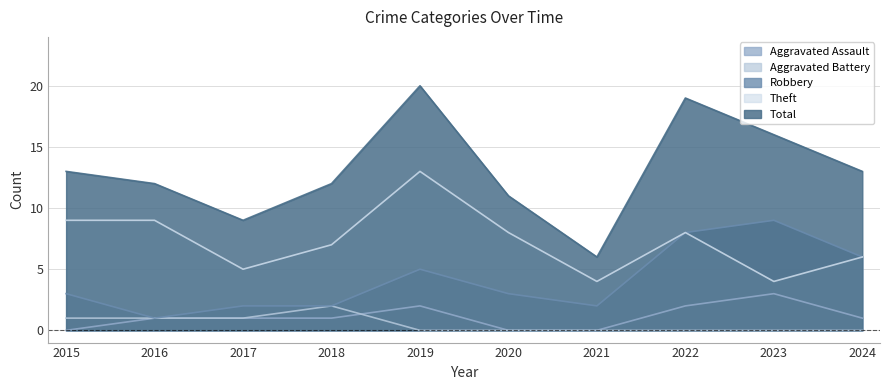

Which has a higher value, 2019 or 2015?

2019